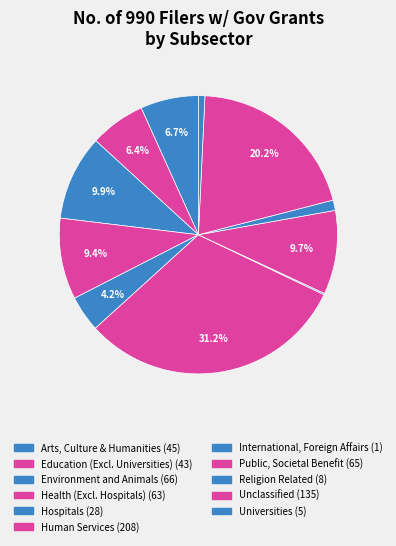

Is there a majority slice in this chart?

No